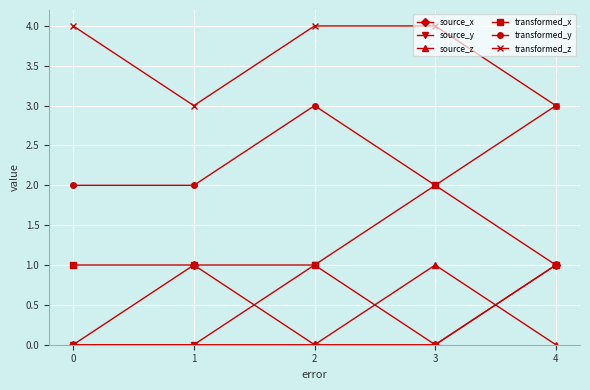

How many source_y values are between 0 and 1?

5